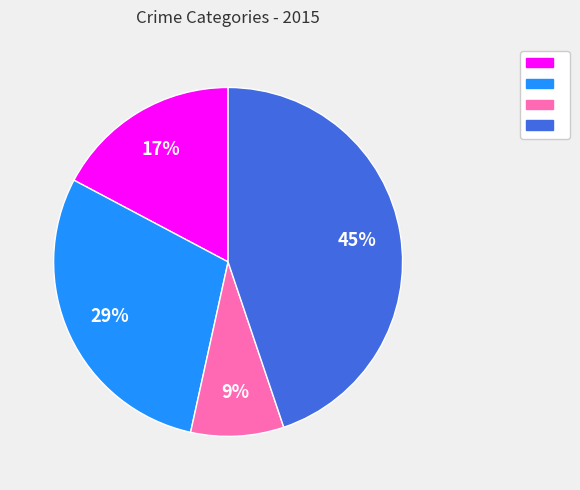

To the nearest percent, what is the average slice percentage?

25%